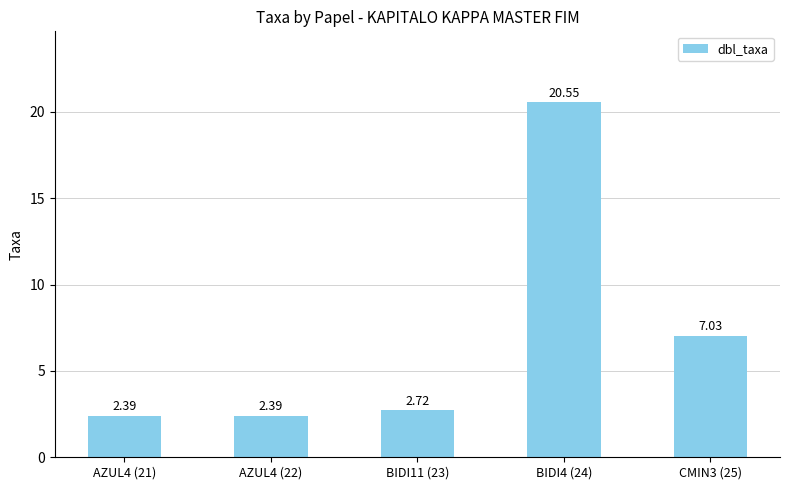

What is the difference between the values at CMIN3 (25) and AZUL4 (21)?

4.6